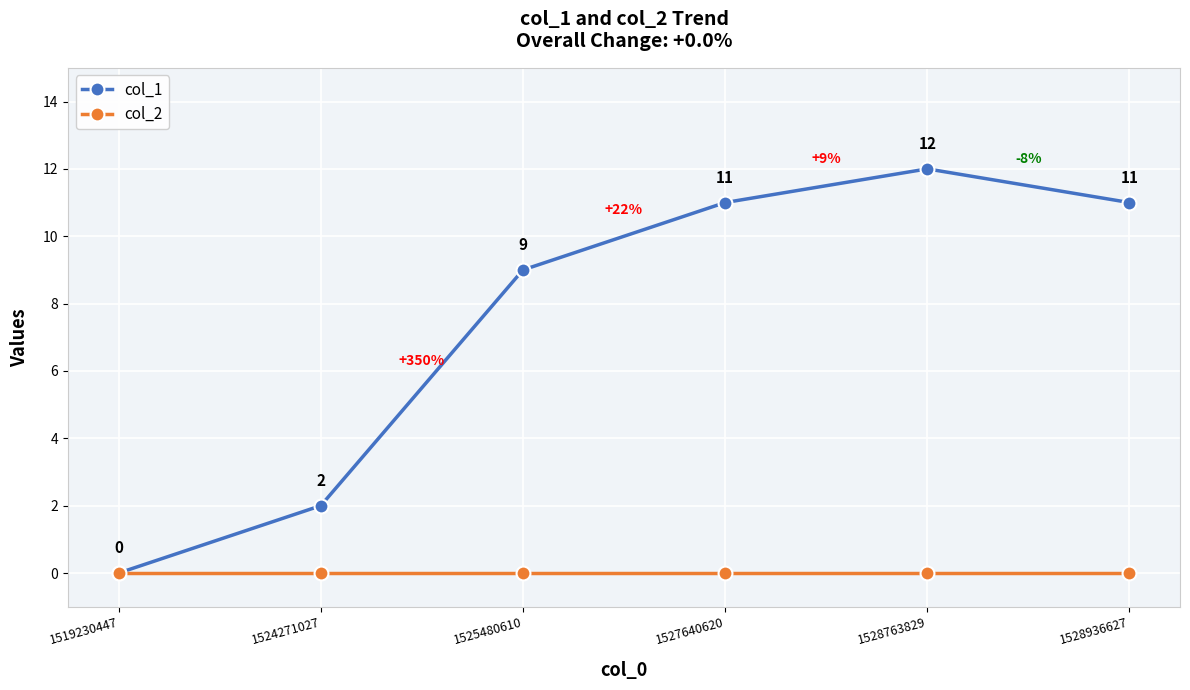

Does the chart display data point markers on the line(s)?

Yes